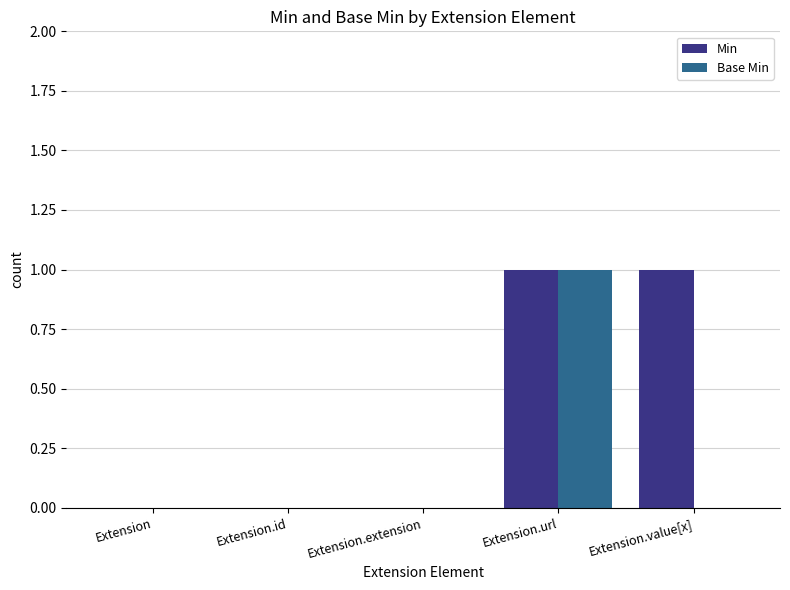

How many distinct data groups are displayed?

2